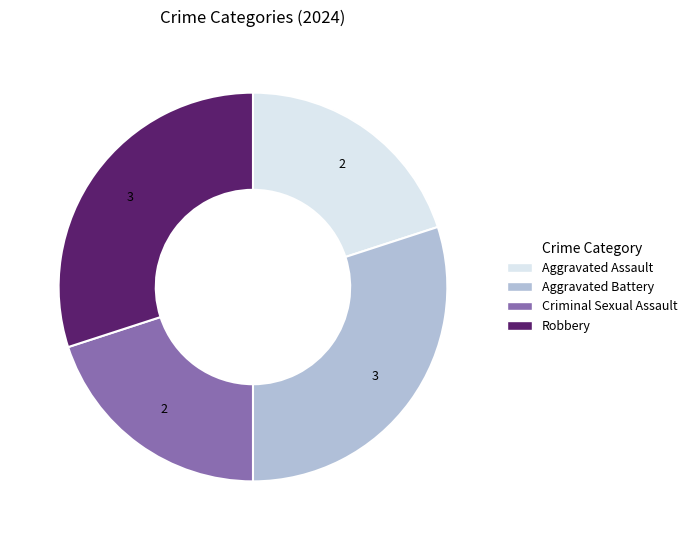

Does any single category account for the majority?

No